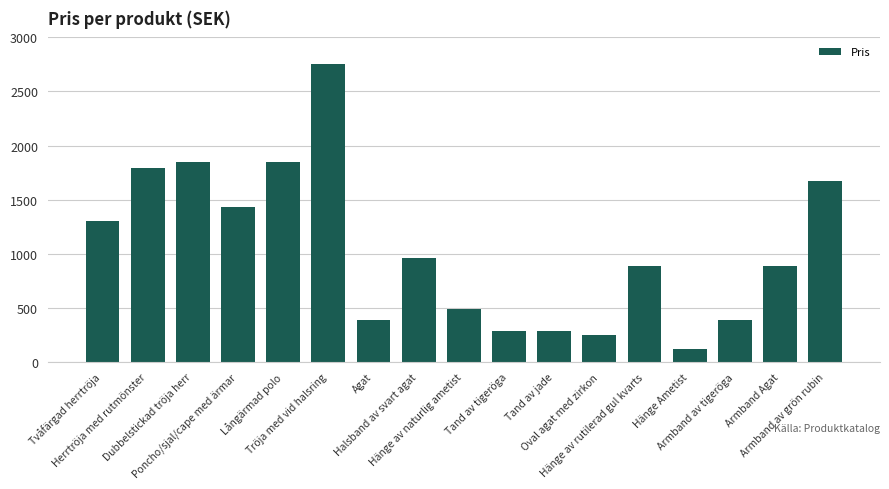

What is the label of the 2nd bar from the left?

Herrtröja med rutmönster